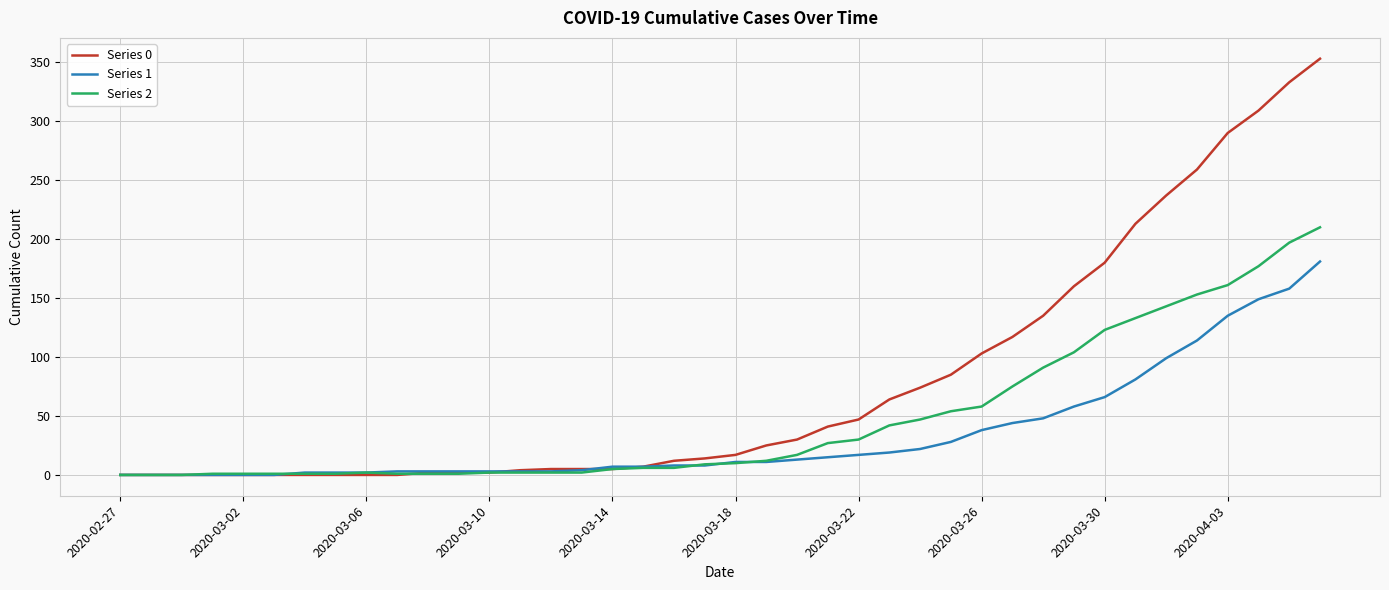

What are all the series names shown in the legend?

Series 0, Series 1, Series 2